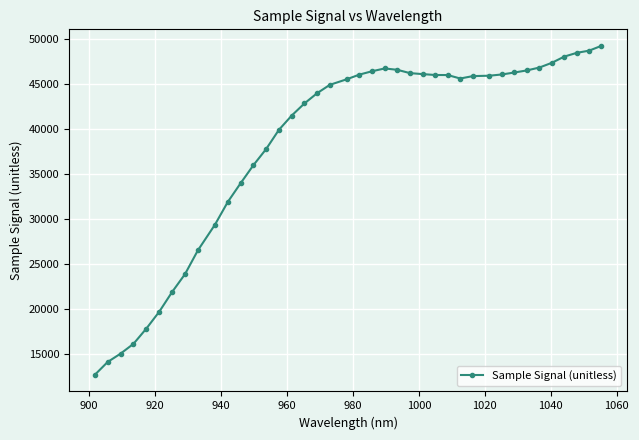

True or false: the data has more than 0 interior local peaks.

True